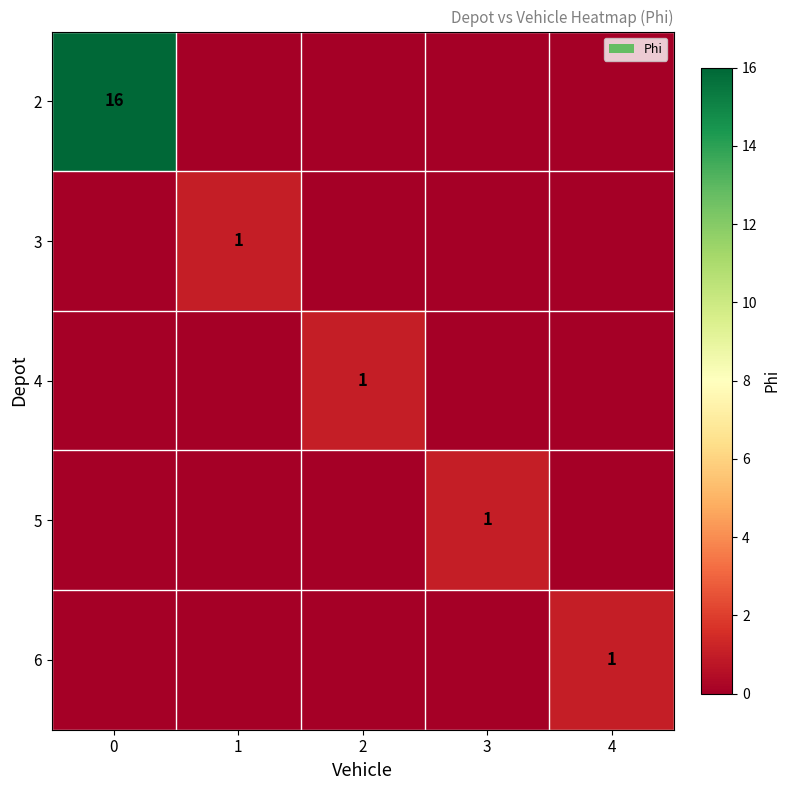

What is the spread (max minus min) of values at 0?

16